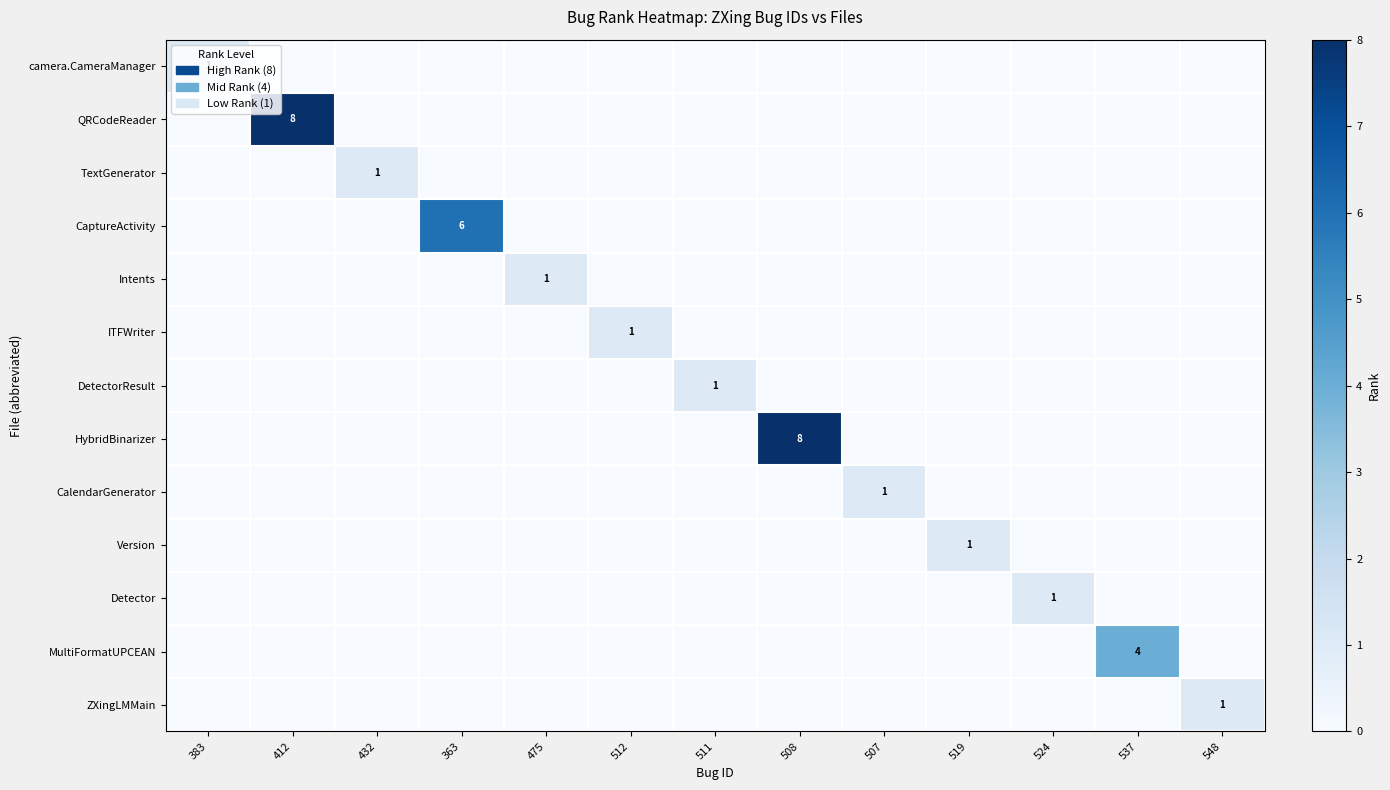

What is the total value across all series at 412?

8